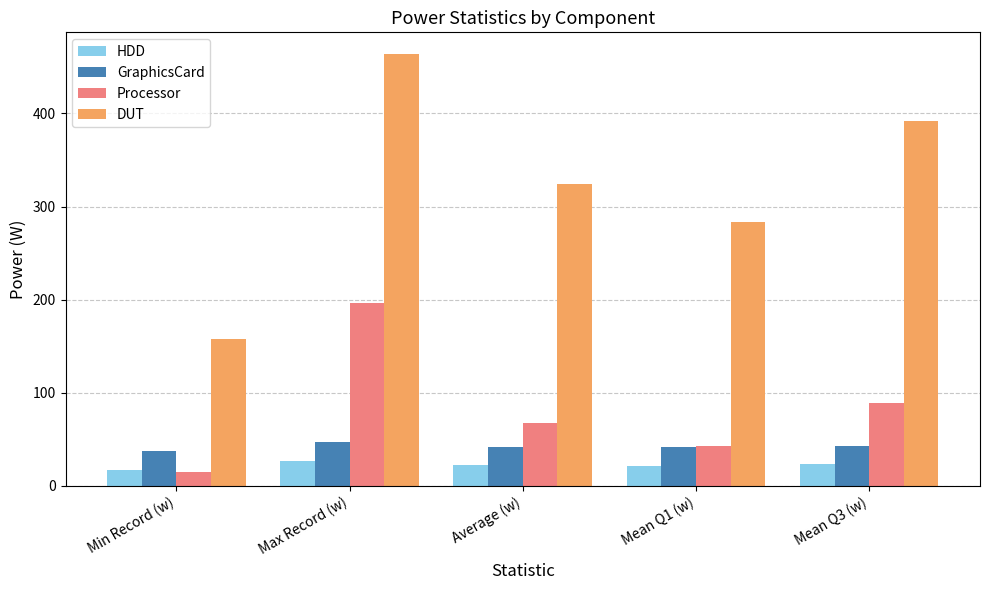

Rank the categories by DUT value from lowest to highest.

Min Record (w), Mean Q1 (w), Average (w), Mean Q3 (w), Max Record (w)